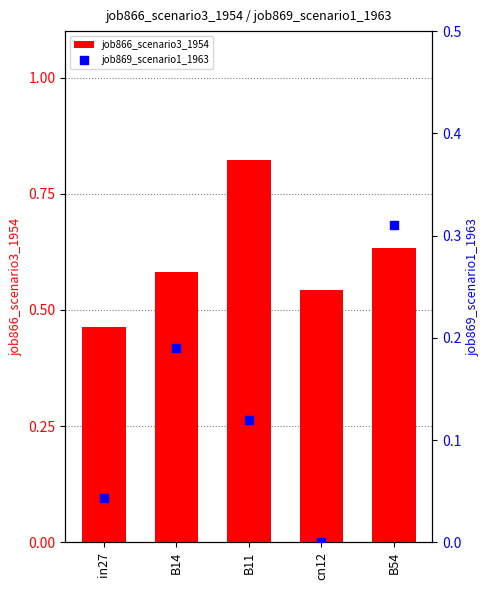

Which series has the largest Y range (max minus min)?

job866_scenario3_1954